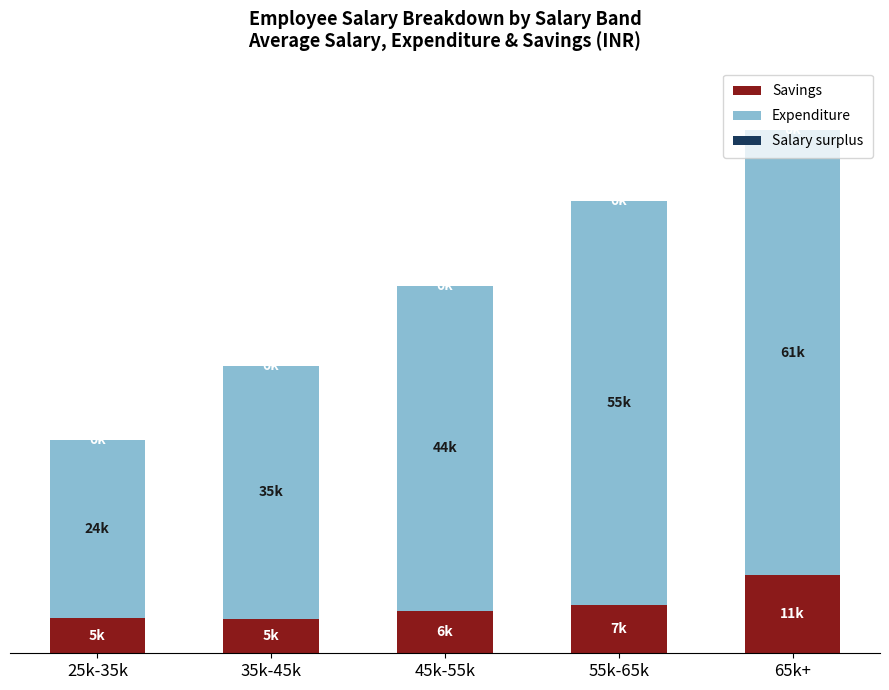

Count the number of data series in this chart.

3